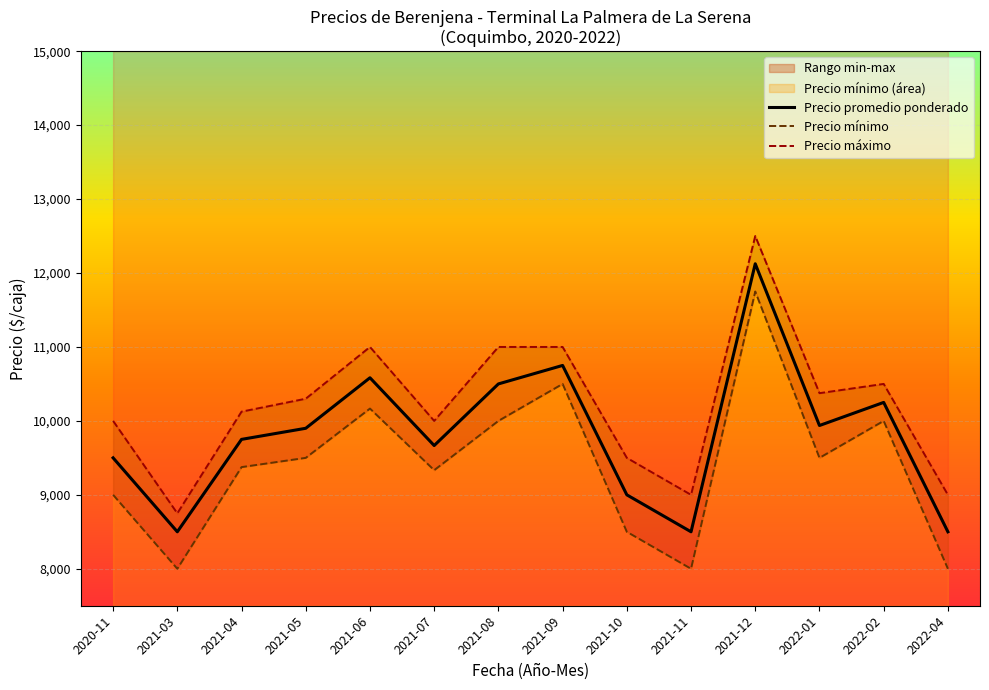

List the labels in order of Precio máximo value, smallest first.

2021-03, 2021-11, 2022-04, 2021-10, 2020-11, 2021-07, 2021-04, 2021-05, 2022-01, 2022-02, 2021-06, 2021-08, 2021-09, 2021-12